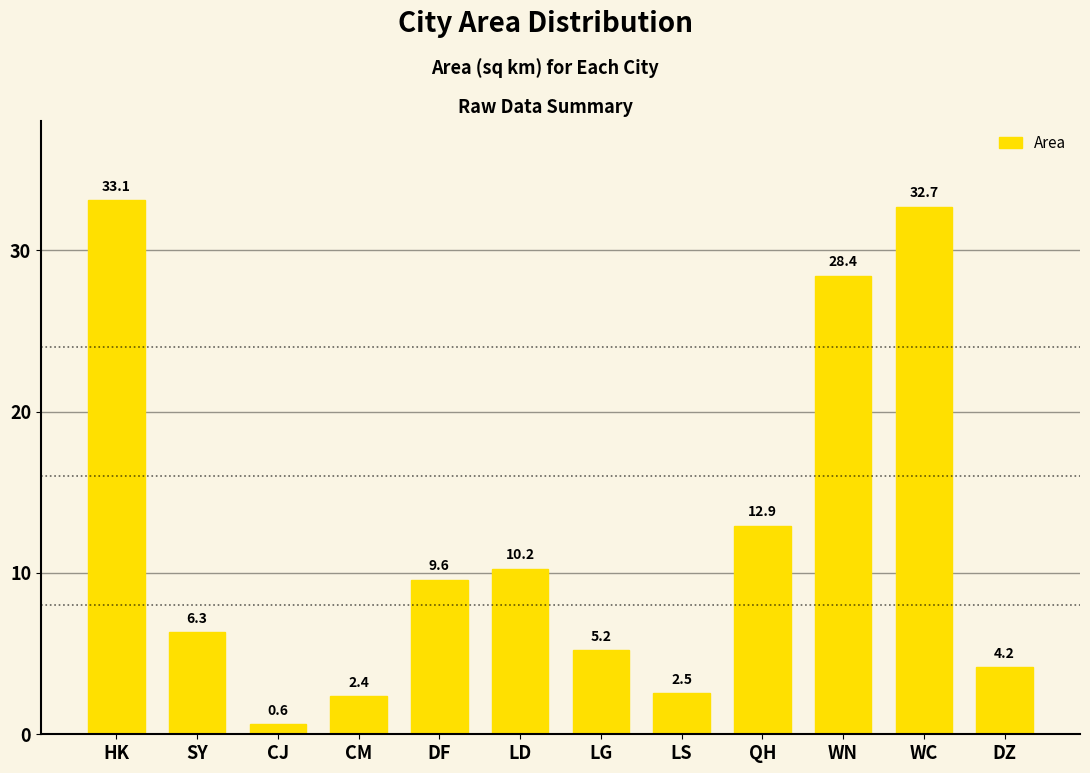

Between WC and DZ, which is larger?

WC